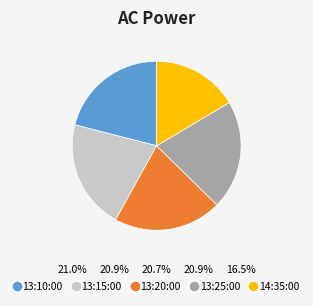

True or false: 13:10:00 accounts for 21% of the total.

True